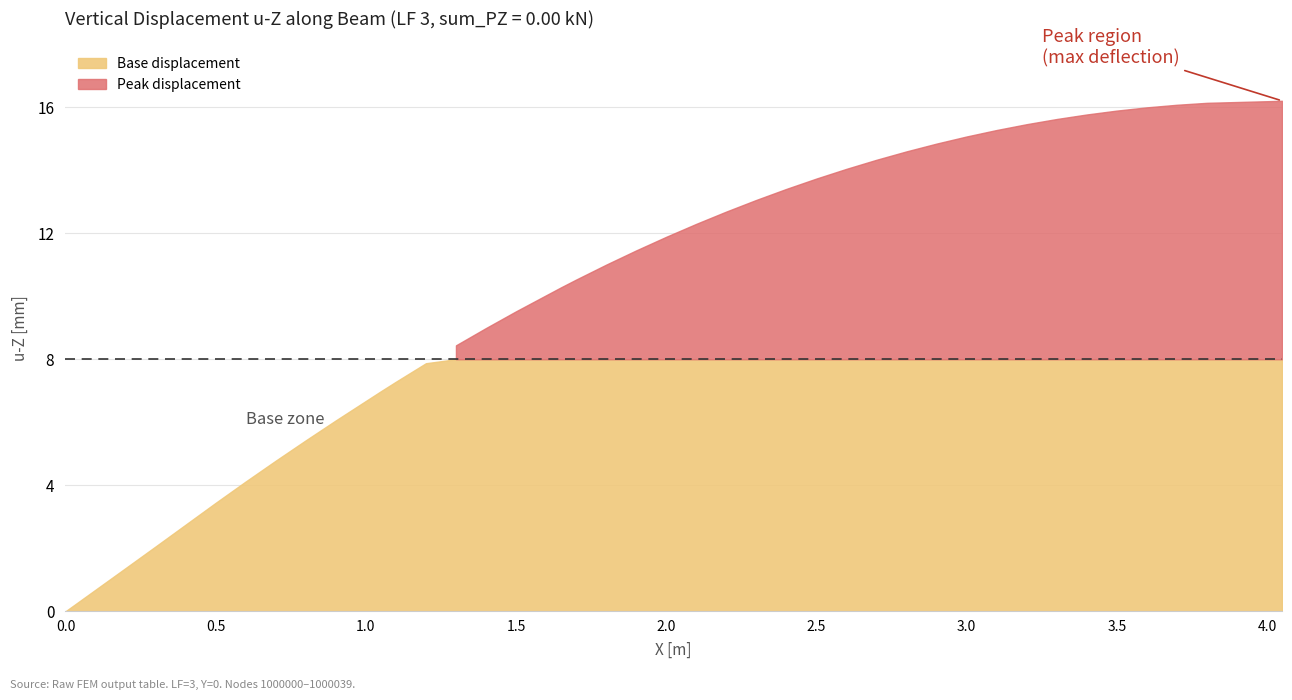

What is the change in value from 29 to 31?

+0.4